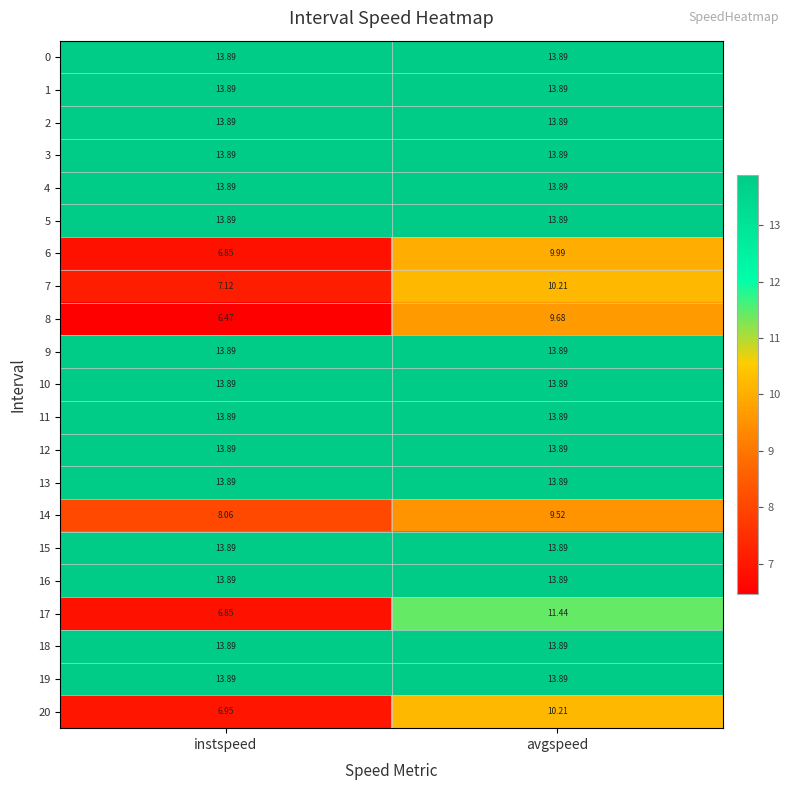

Is the value of 14 at avgspeed greater than the value of 2 at instspeed?

No